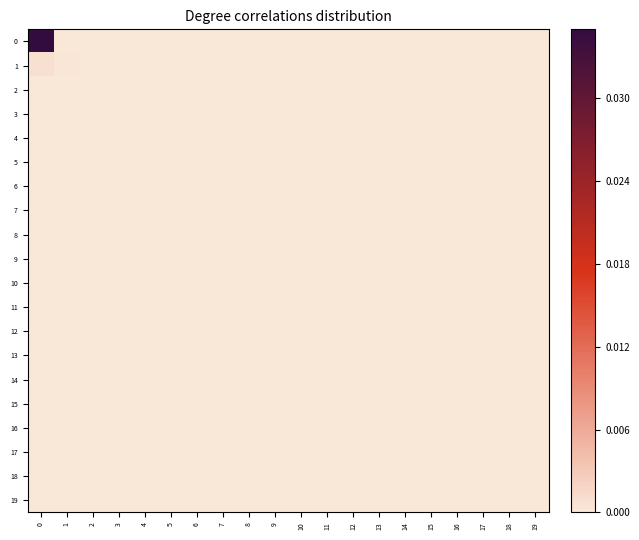

Which has a higher value, 17 or 10?

17